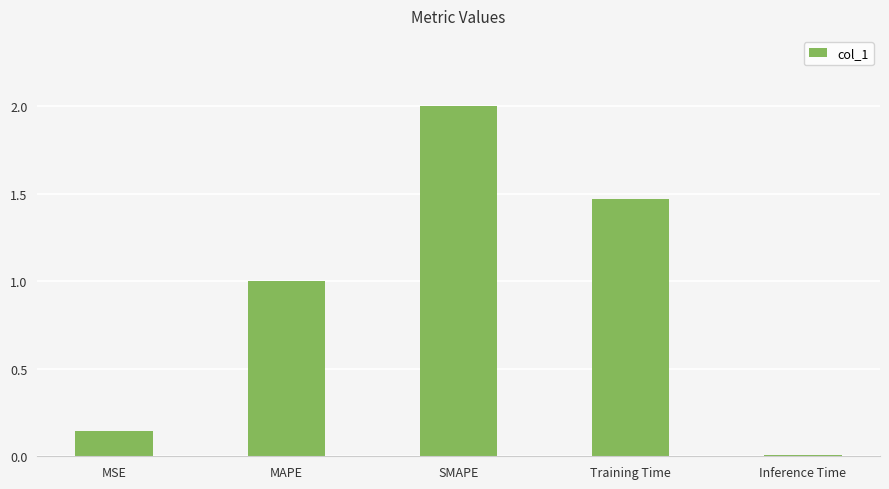

How many series are shown in this chart?

1